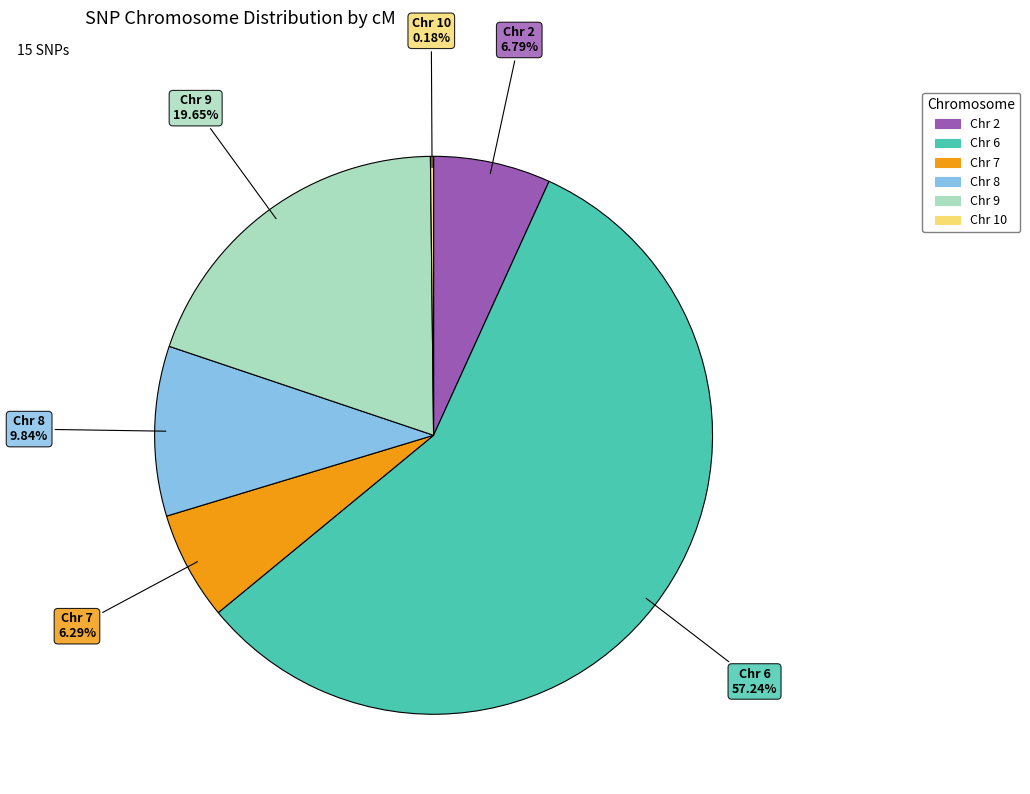

Does any single category account for the majority?

Yes